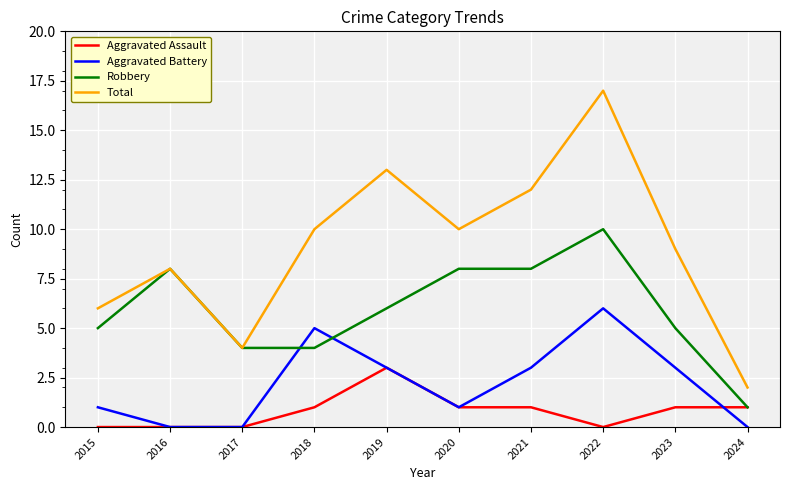

True or false: Robbery has more than 0 points higher than both neighbors.

True